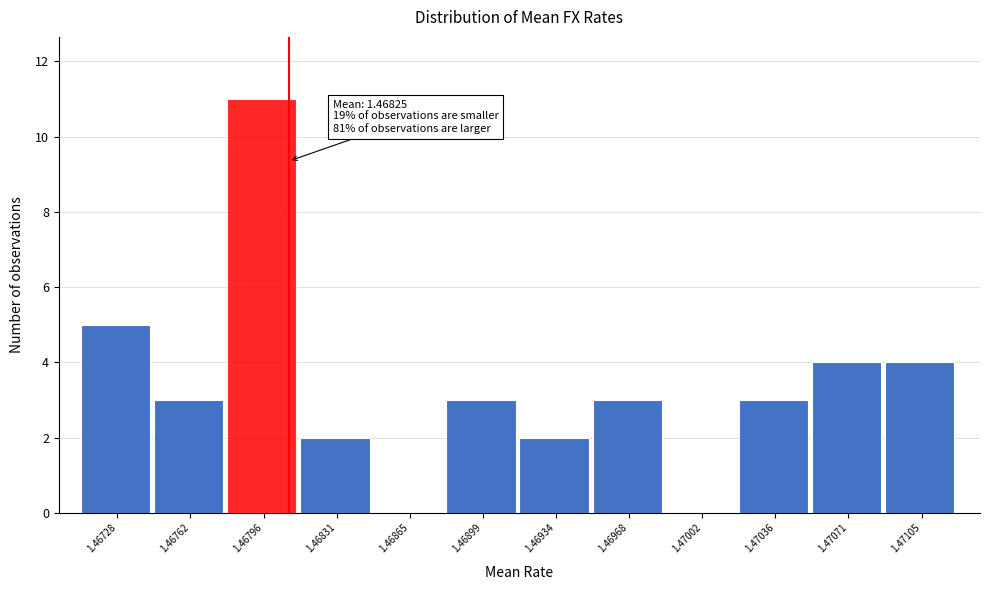

Reading right to left, extract all data points from this chart.

1.47105=4	1.47071=4	1.47036=3	1.47002=0	1.46968=3	1.46934=2	1.46899=3	1.46865=0	1.46831=2	1.46796=11	1.46762=3	1.46728=5